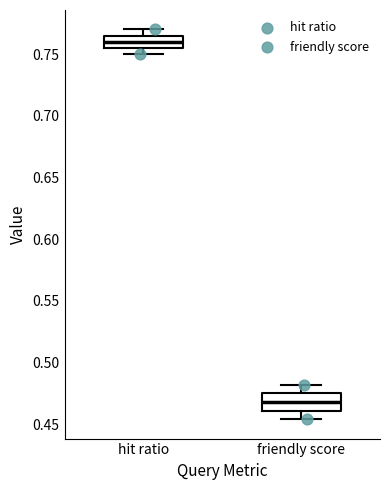

Reading left to right, transcribe this box plot: for each box, give where its median line is, the range the box spans, and where its two whiskers end, as read against the y-axis. The values are not printed on the chart, so give them approximately, as read against the axis.

hit ratio: median 0.760, box 0.755 to 0.765, whiskers 0.750 to 0.770
friendly score: median 0.470, box 0.460 to 0.475, whiskers 0.455 to 0.480